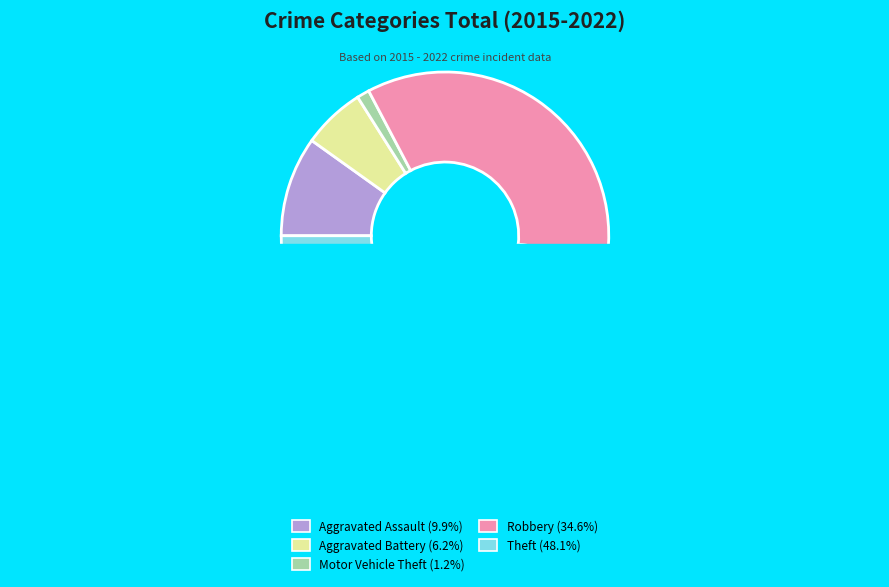

Is it true that Robbery is 43% of the pie?

False